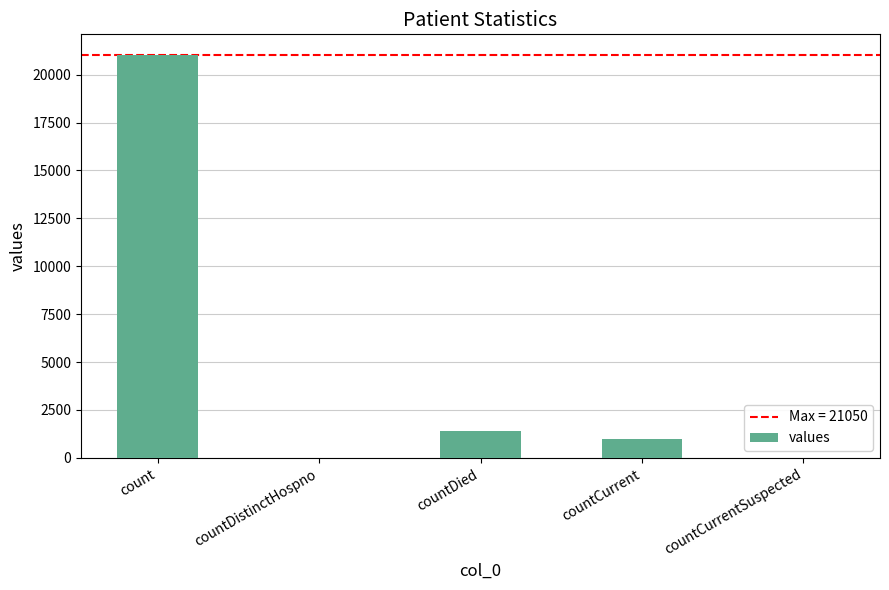

Count the number of data series in this chart.

1